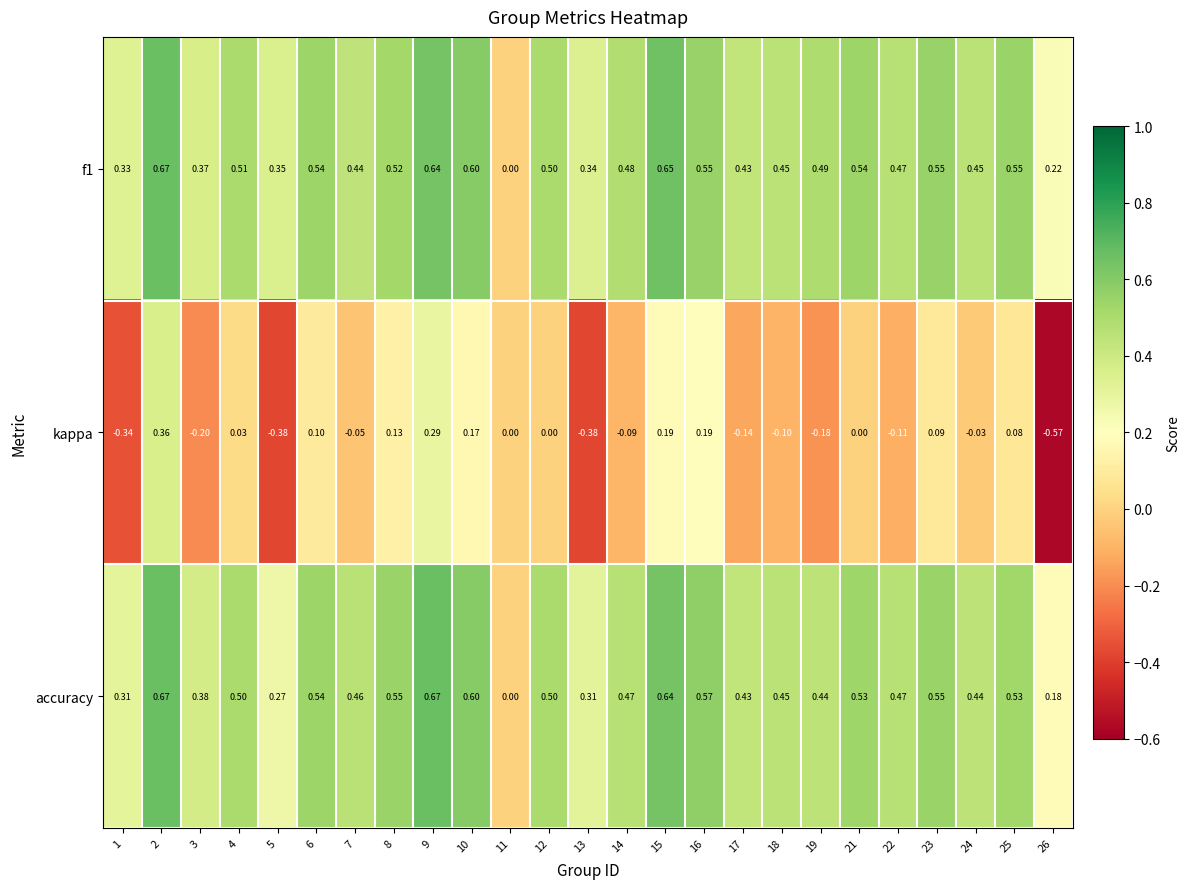

How many negative values does the kappa series have?

12